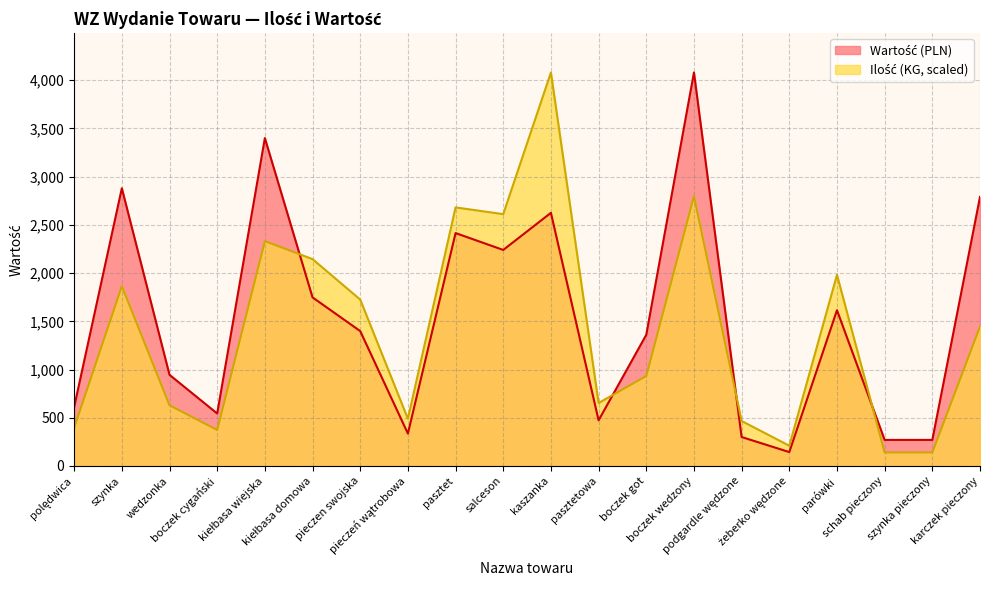

What is the difference between the maximum and minimum values in the Wartość (PLN) series?

3936.0